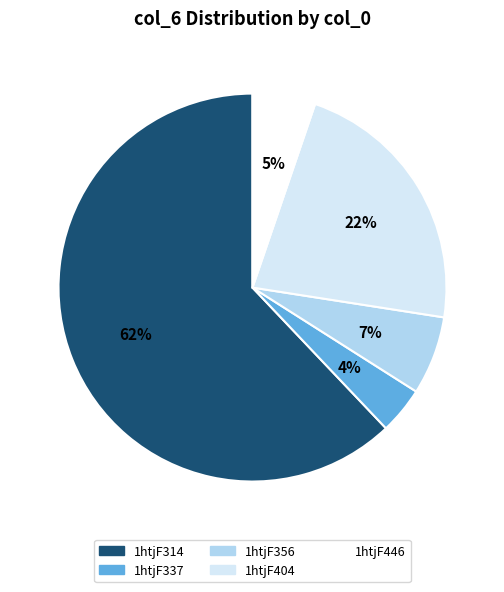

Rank the categories by value from highest to lowest.

1htjF314, 1htjF404, 1htjF356, 1htjF446, 1htjF337